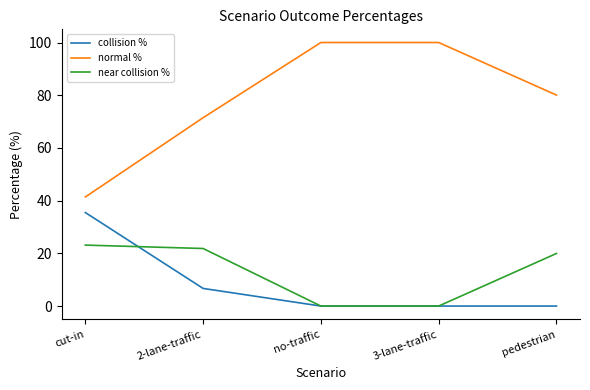

Which series has the largest total across all categories?

normal %